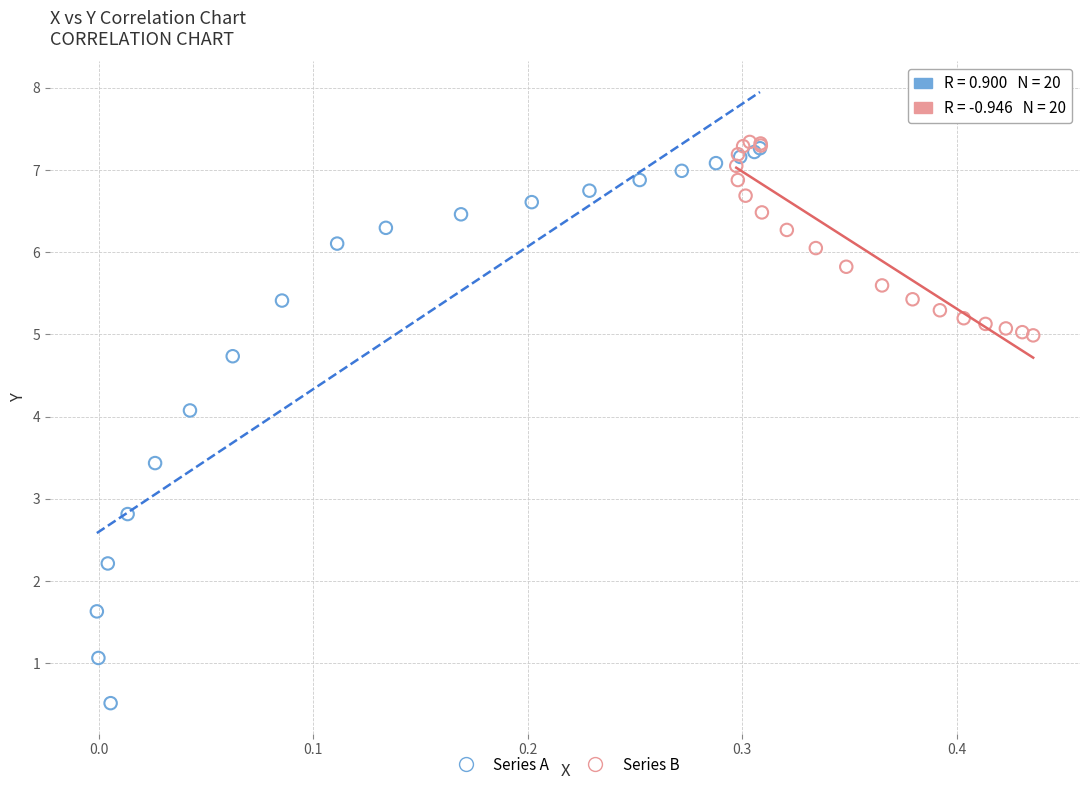

Which series has the largest Y range (max minus min)?

Series A